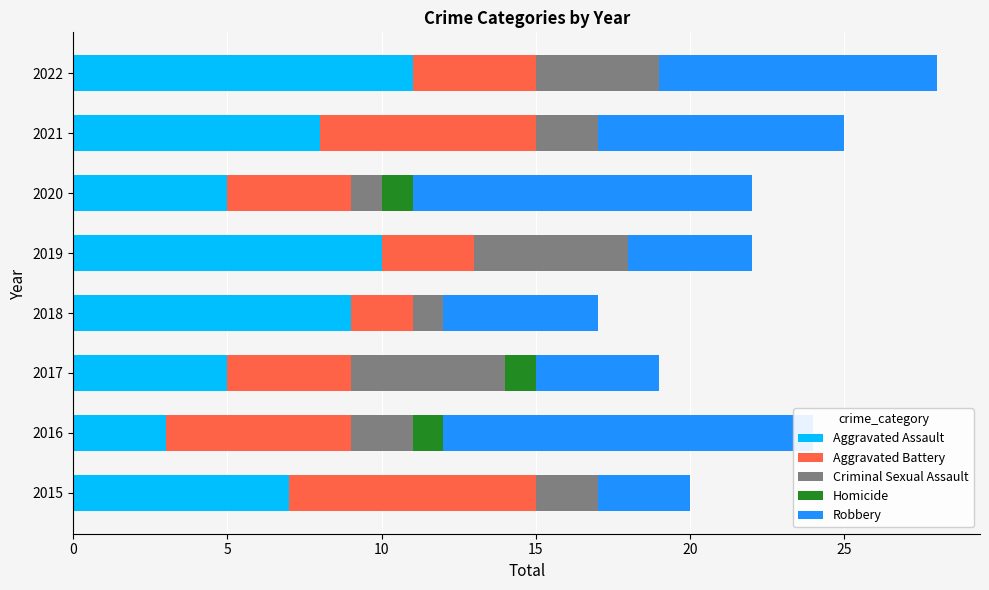

What is the maximum value for Homicide?

1